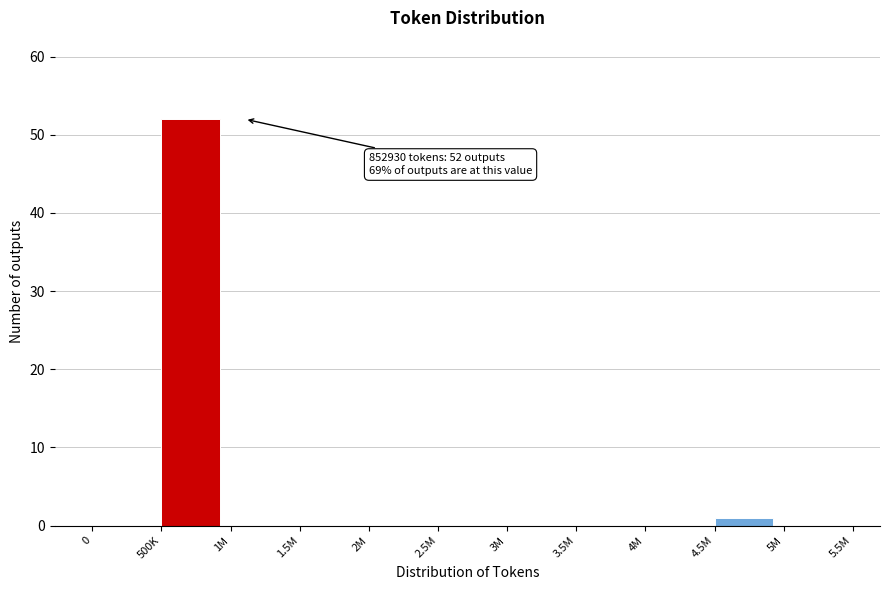

Reading left to right, list all the values displayed in this chart.

0=0	500K=52	1M=0	1.5M=0	2M=0	2.5M=0	3M=0	3.5M=0	4M=0	4.5M=1	5M=0